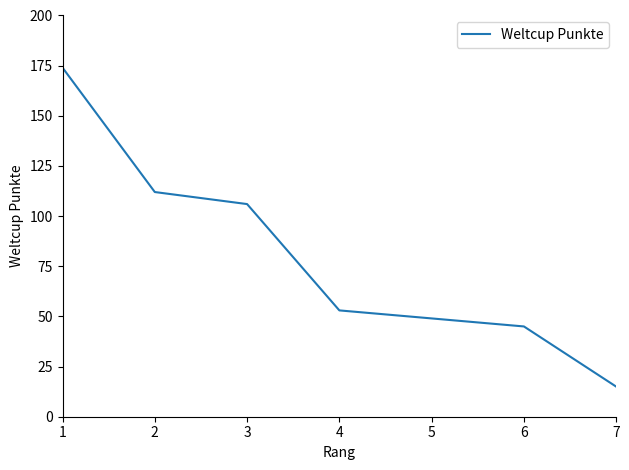

What value does the data have at 5?

49